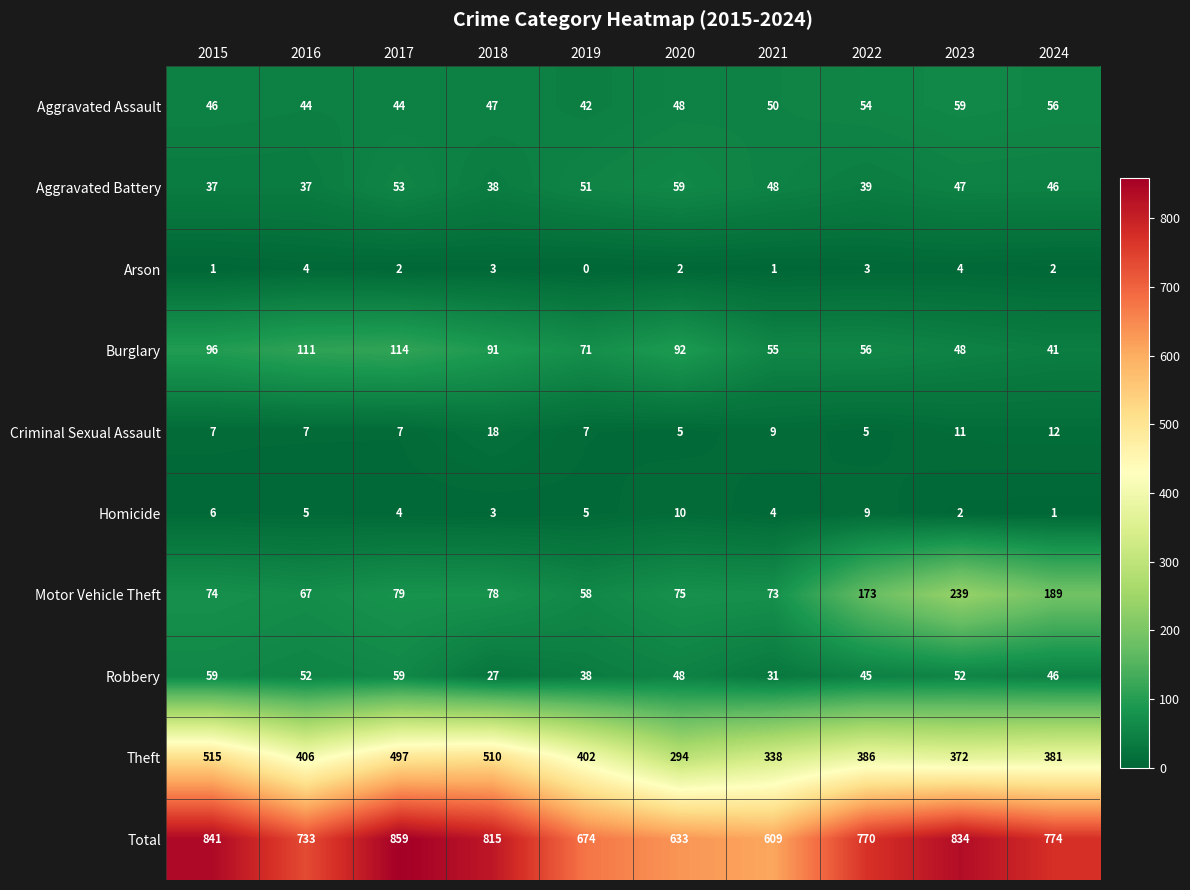

What is the minimum value for Criminal Sexual Assault?

5